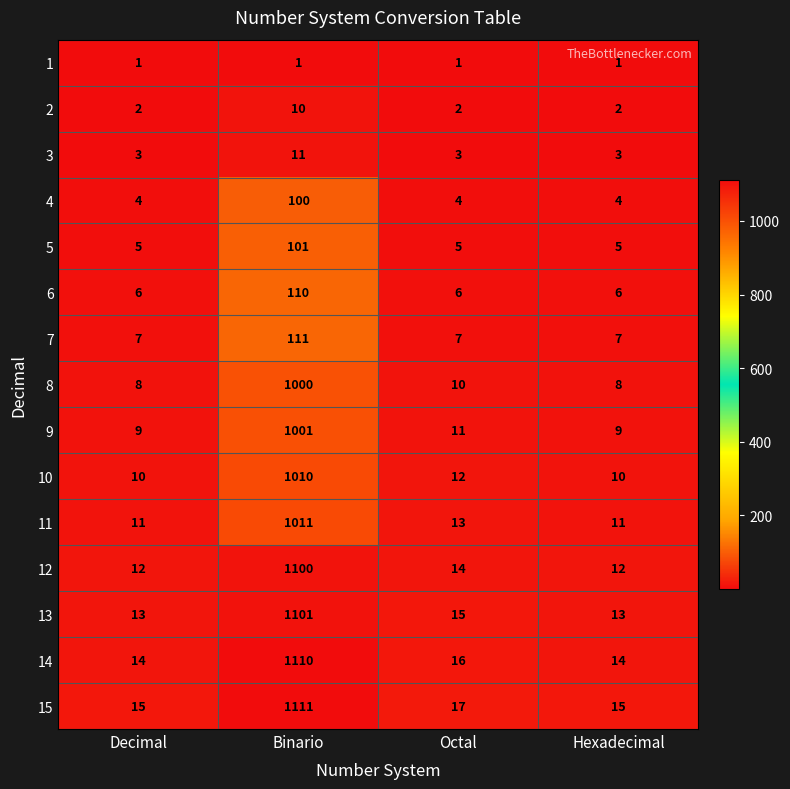

Is the value of 1 at Hexadecimal greater than the value of 3 at Hexadecimal?

No